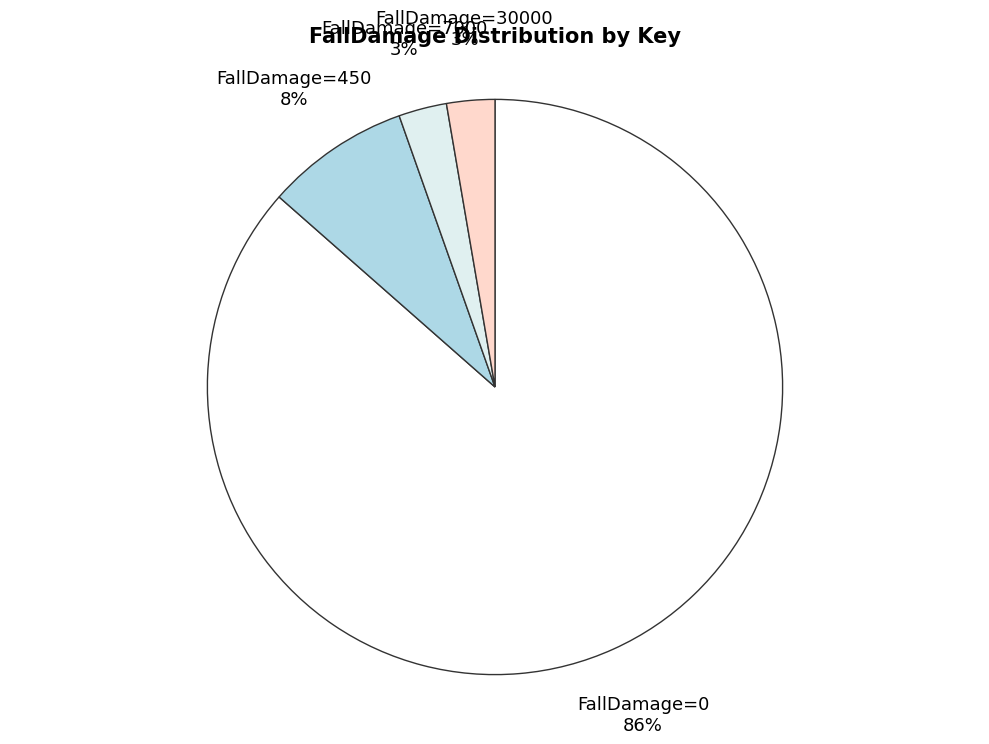

Is it true that FallDamage=450 is 1% of the pie?

False